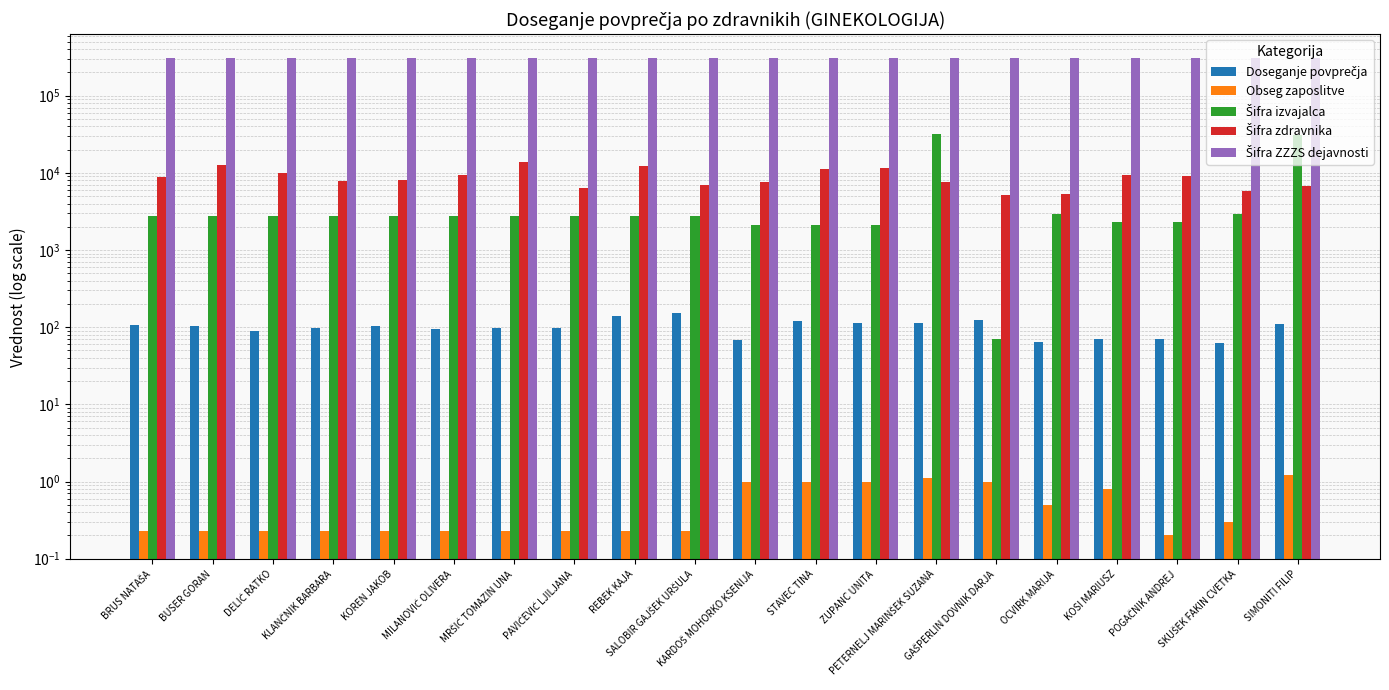

What is the lowest value of the Šifra izvajalca series?

71.0